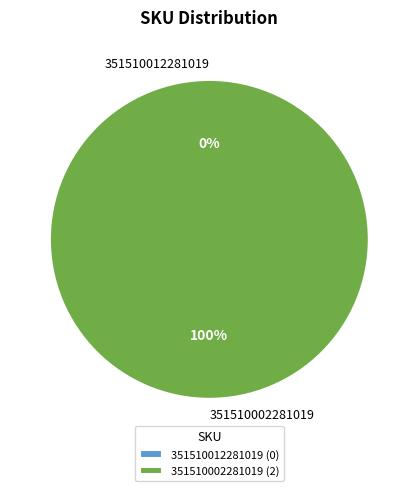

What is the smallest slice in the pie chart?

351510012281019